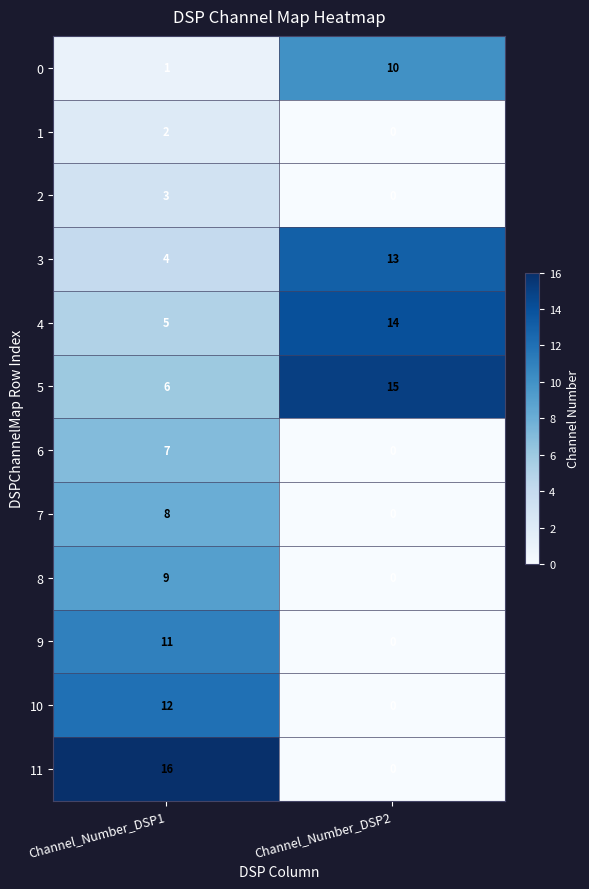

Reading left to right, what are all the values shown in this chart?

0: 1	10
1: 2	0
2: 3	0
3: 4	13
4: 5	14
5: 6	15
6: 7	0
7: 8	0
8: 9	0
9: 11	0
10: 12	0
11: 16	0